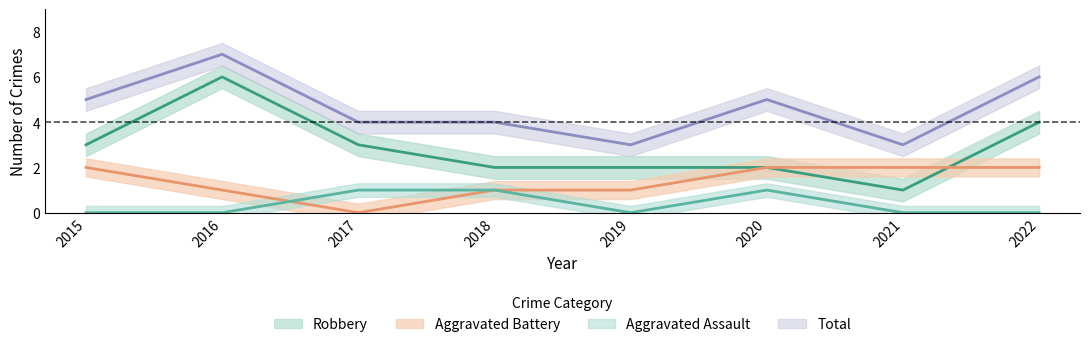

Rank the series at 2019 from lowest to highest value.

Aggravated Assault, Aggravated Battery, Robbery, Total